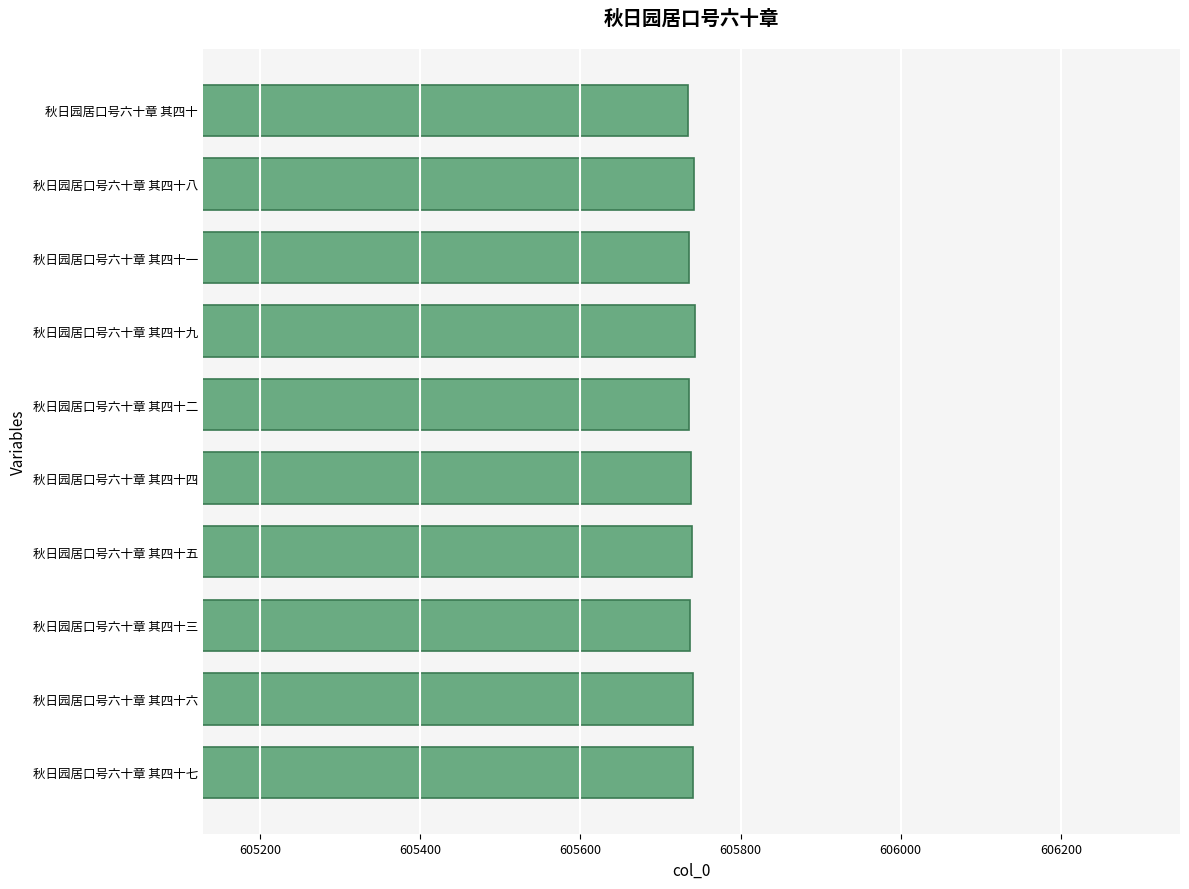

True or false: the data shows 125708 at 秋日园居口号六十章 其四十.

False